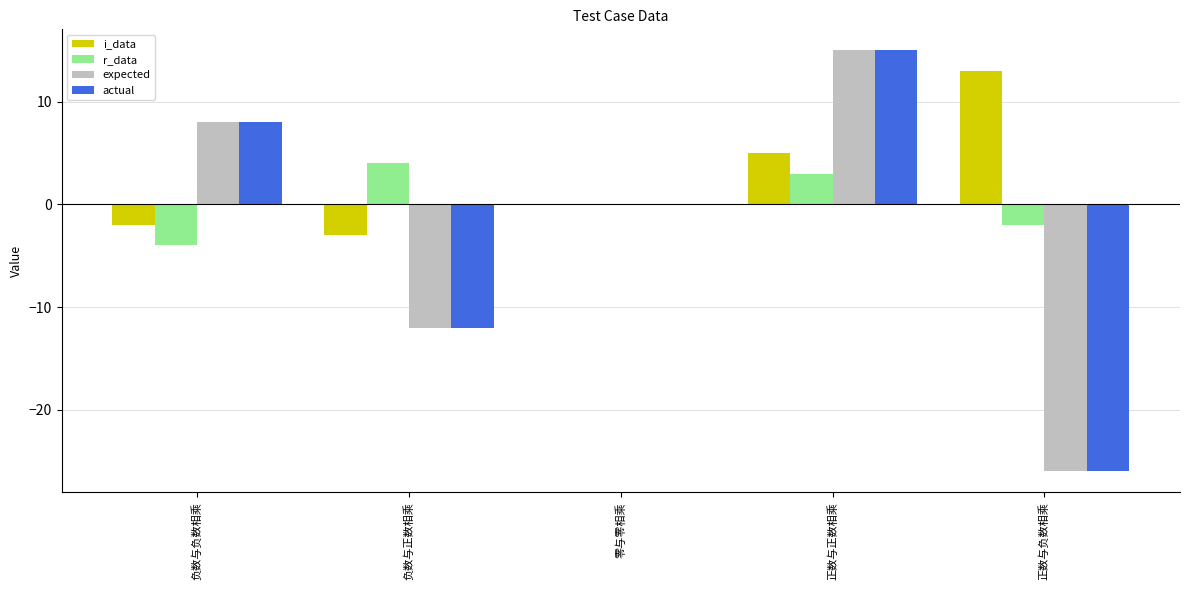

Are the bars grouped side by side (vs. stacked)?

Yes